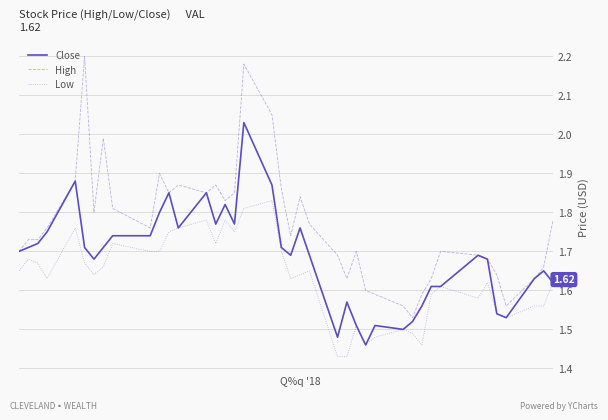

What is the sum of all Close values?

67.4